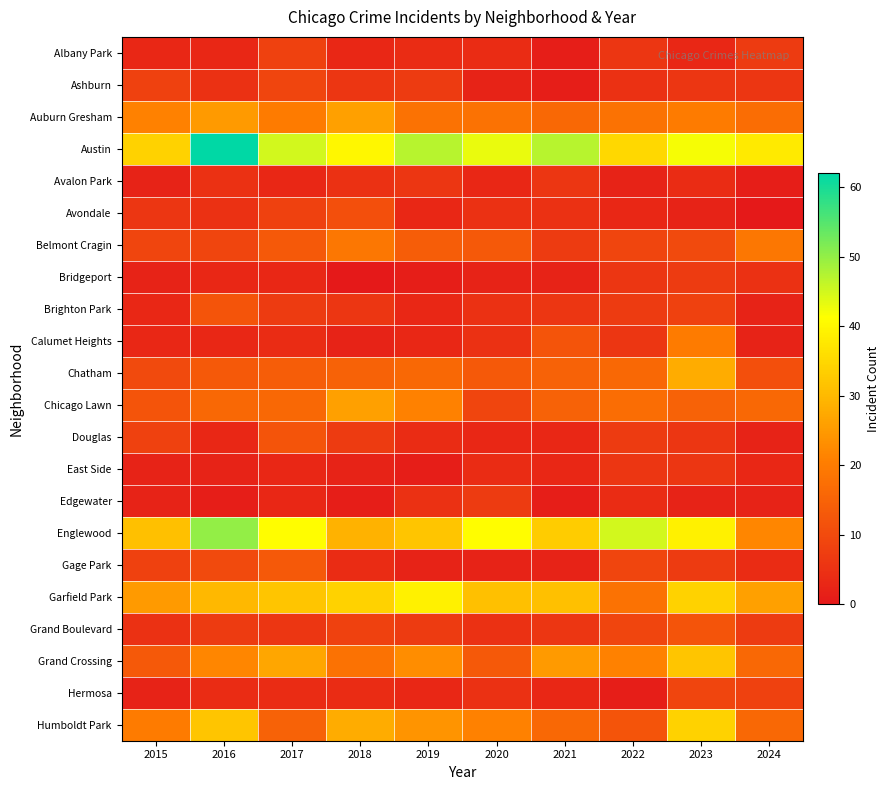

Reading right to left, list all the values displayed in this chart.

Albany Park: 2024=7	2023=3	2022=6	2021=1	2020=4	2019=4	2018=3	2017=8	2016=3	2015=3
Ashburn: 2024=6	2023=6	2022=5	2021=1	2020=2	2019=7	2018=6	2017=9	2016=5	2015=8
Auburn Gresham: 2024=17	2023=20	2022=18	2021=16	2020=18	2019=18	2018=26	2017=20	2016=25	2015=21
Austin: 2024=38	2023=42	2022=35	2021=47	2020=43	2019=47	2018=40	2017=45	2016=62	2015=34
Avalon Park: 2024=1	2023=4	2022=2	2021=6	2020=3	2019=6	2018=5	2017=3	2016=5	2015=2
Avondale: 2024=0	2023=2	2022=3	2021=5	2020=5	2019=3	2018=11	2017=8	2016=5	2015=6
Belmont Cragin: 2024=19	2023=10	2022=9	2021=7	2020=13	2019=14	2018=19	2017=13	2016=9	2015=9
Bridgeport: 2024=5	2023=7	2022=6	2021=2	2020=2	2019=1	2018=0	2017=3	2016=3	2015=2
Brighton Park: 2024=2	2023=8	2022=7	2021=6	2020=5	2019=3	2018=6	2017=7	2016=12	2015=3
Calumet Heights: 2024=2	2023=20	2022=6	2021=12	2020=5	2019=3	2018=2	2017=4	2016=3	2015=3
Chatham: 2024=11	2023=28	2022=16	2021=15	2020=13	2019=16	2018=15	2017=14	2016=13	2015=10
Chicago Lawn: 2024=16	2023=15	2022=17	2021=15	2020=9	2019=21	2018=26	2017=16	2016=16	2015=12
Douglas: 2024=2	2023=6	2022=7	2021=3	2020=3	2019=4	2018=7	2017=12	2016=3	2015=8
East Side: 2024=3	2023=6	2022=6	2021=3	2020=4	2019=1	2018=2	2017=3	2016=2	2015=2
Edgewater: 2024=2	2023=2	2022=4	2021=1	2020=7	2019=5	2018=1	2017=3	2016=1	2015=2
Englewood: 2024=22	2023=39	2022=45	2021=33	2020=41	2019=32	2018=29	2017=41	2016=50	2015=31
Gage Park: 2024=4	2023=7	2022=9	2021=2	2020=2	2019=2	2018=4	2017=13	2016=10	2015=8
Garfield Park: 2024=26	2023=34	2022=18	2021=31	2020=31	2019=39	2018=34	2017=32	2016=30	2015=25
Grand Boulevard: 2024=7	2023=12	2022=9	2021=6	2020=5	2019=7	2018=8	2017=6	2016=7	2015=5
Grand Crossing: 2024=16	2023=32	2022=21	2021=25	2020=13	2019=23	2018=18	2017=27	2016=22	2015=13
Hermosa: 2024=8	2023=9	2022=1	2021=3	2020=5	2019=3	2018=4	2017=4	2016=4	2015=2
Humboldt Park: 2024=16	2023=34	2022=12	2021=16	2020=21	2019=24	2018=28	2017=15	2016=32	2015=20